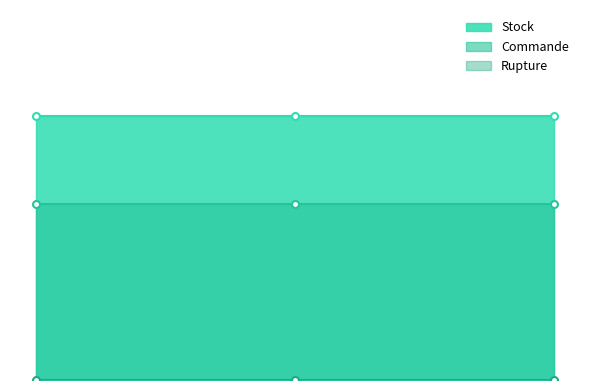

Which series has the largest range (max minus min)?

Stock